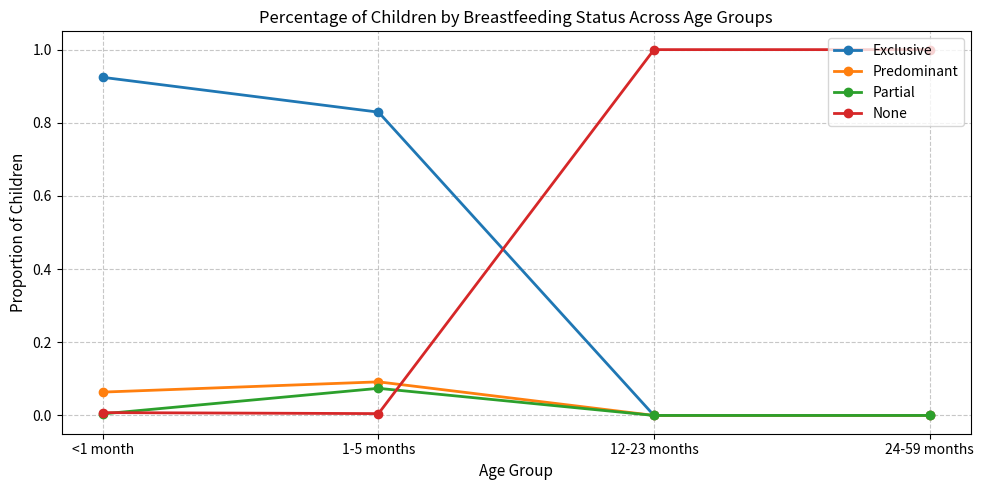

Is the value of Predominant at 1-5 months greater than the value of None at 24-59 months?

No